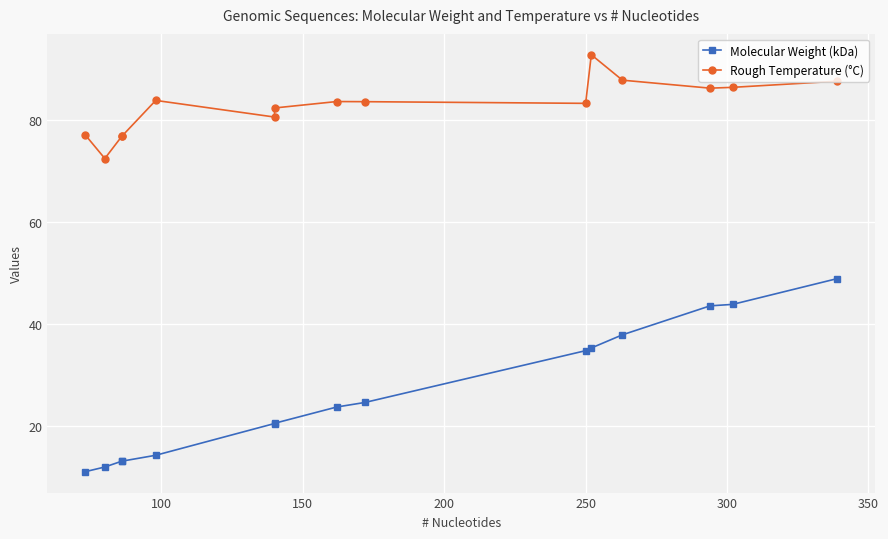

True or false: Molecular Weight (kDa) and Rough Temperature (°C) intersect in this chart.

False